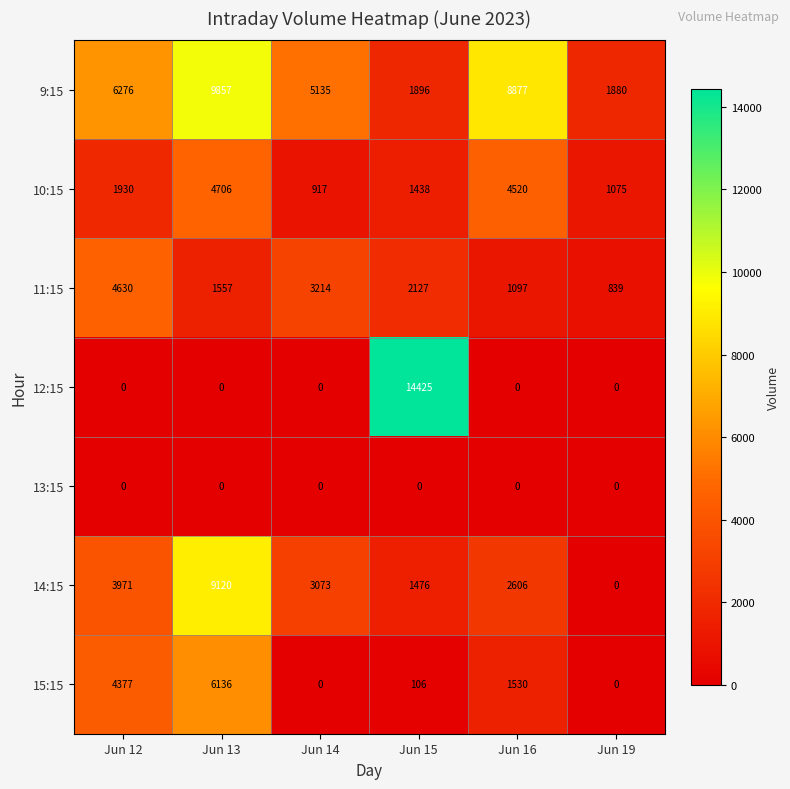

At which label does 15:15 first exceed 1530?

Jun 12